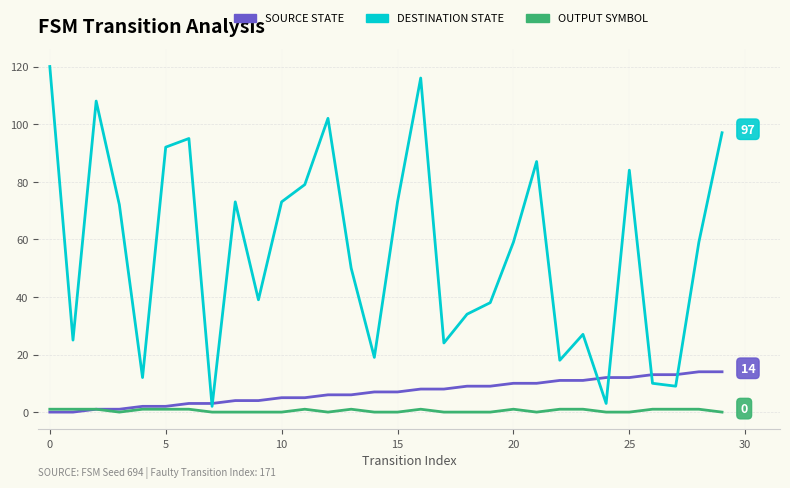

What is the maximum value shown in the chart?

120